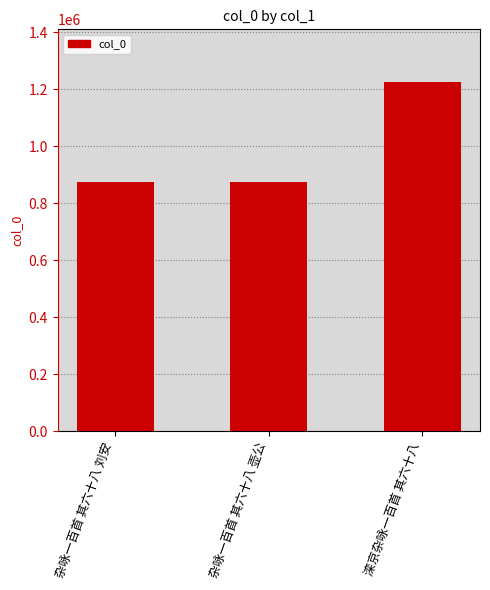

Which label corresponds to the largest value in the chart?

滦京杂咏一百首 其六十八